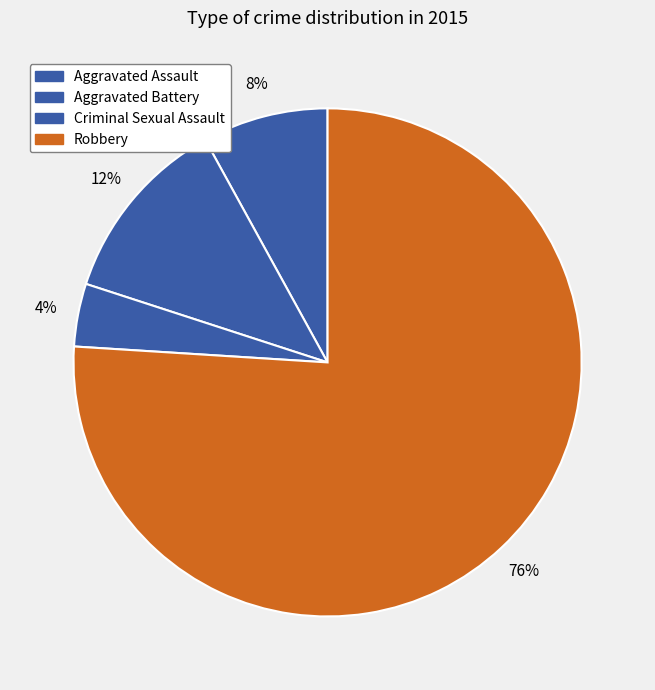

How many slices are in this pie chart?

4